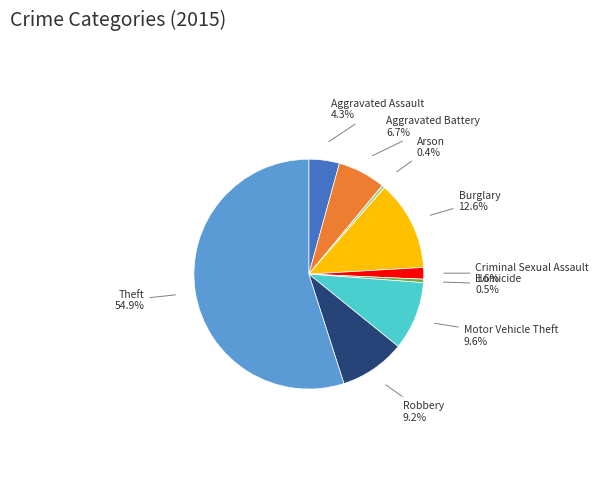

To the nearest percent, what is the average slice percentage?

11%